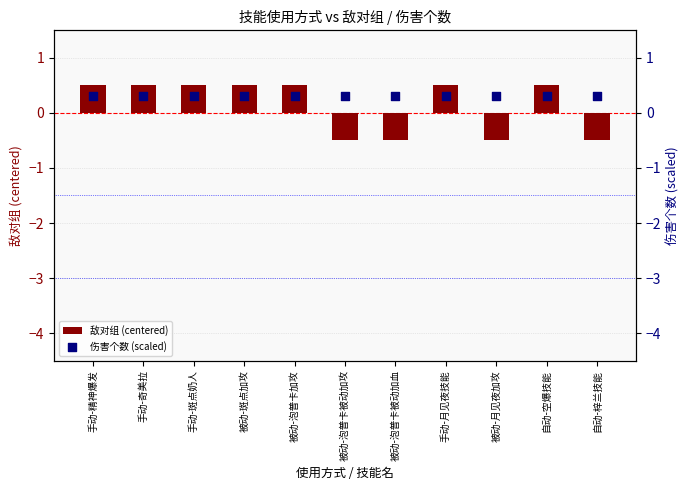

Is the value of 敌对组 (centered) at 手动-月见夜技能 greater than the value of 伤害个数 (scaled) at 手动-精神爆发?

Yes